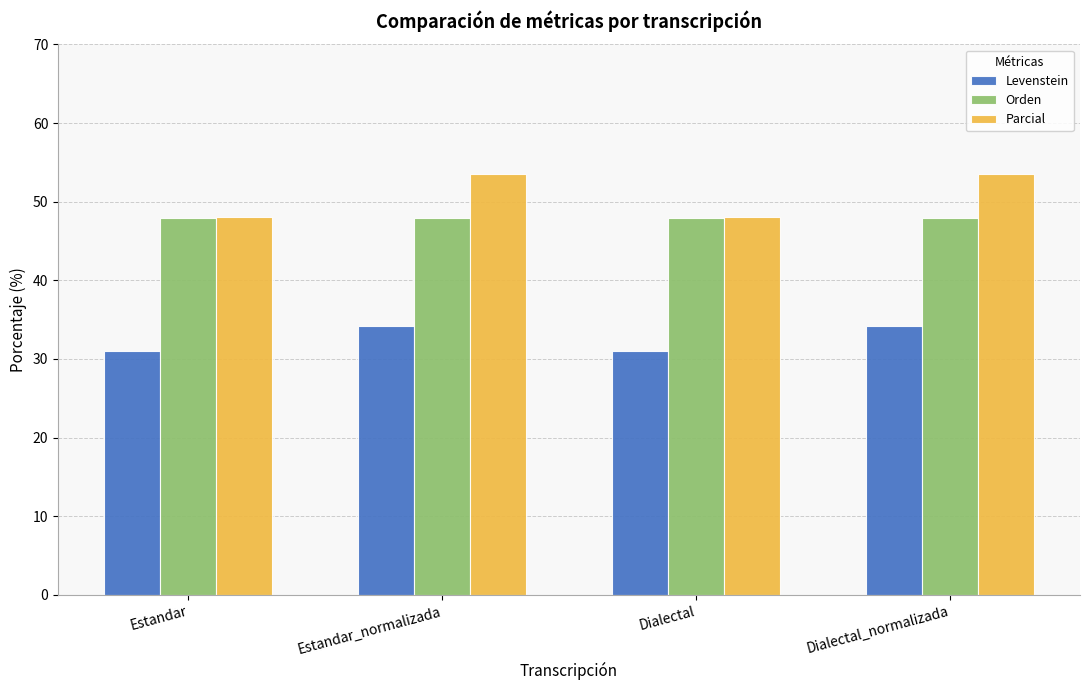

What is the difference between the second highest and second lowest values in the Parcial series?

5.5